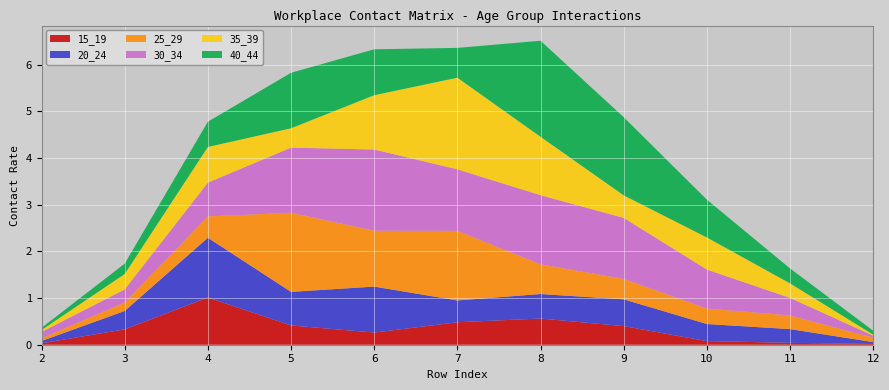

Reading right to left, extract all data points from this chart.

15_19: 0.0	0.0	0.1	0.4	0.6	0.5	0.3	0.4	1.0	0.3	0.0
20_24: 0.0	0.3	0.4	0.6	0.5	0.5	1.0	0.7	1.3	0.4	0.0
25_29: 0.1	0.3	0.3	0.4	0.6	1.5	1.2	1.7	0.5	0.2	0.1
30_34: 0.0	0.4	0.8	1.3	1.5	1.3	1.7	1.4	0.7	0.3	0.1
35_39: 0.0	0.3	0.7	0.5	1.3	2.0	1.2	0.4	0.8	0.3	0.0
40_44: 0.1	0.3	0.8	1.7	2.1	0.6	1.0	1.2	0.5	0.2	0.0